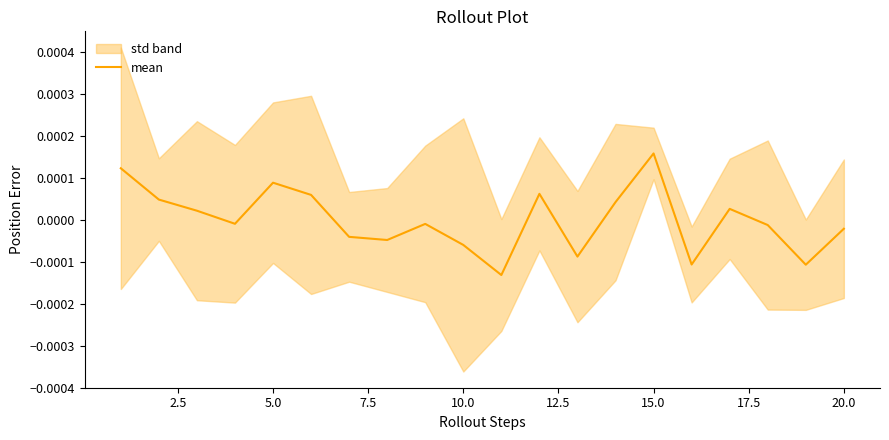

At which label does mean reach its peak?

15.0